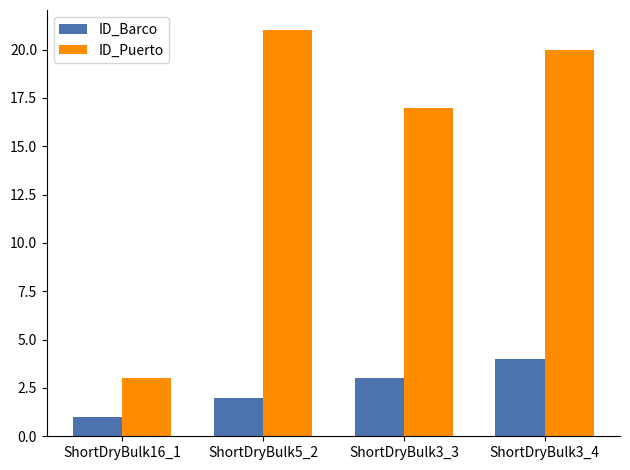

Reading right to left, list all the values displayed in this chart.

ID_Barco: 4	3	2	1
ID_Puerto: 20	17	21	3